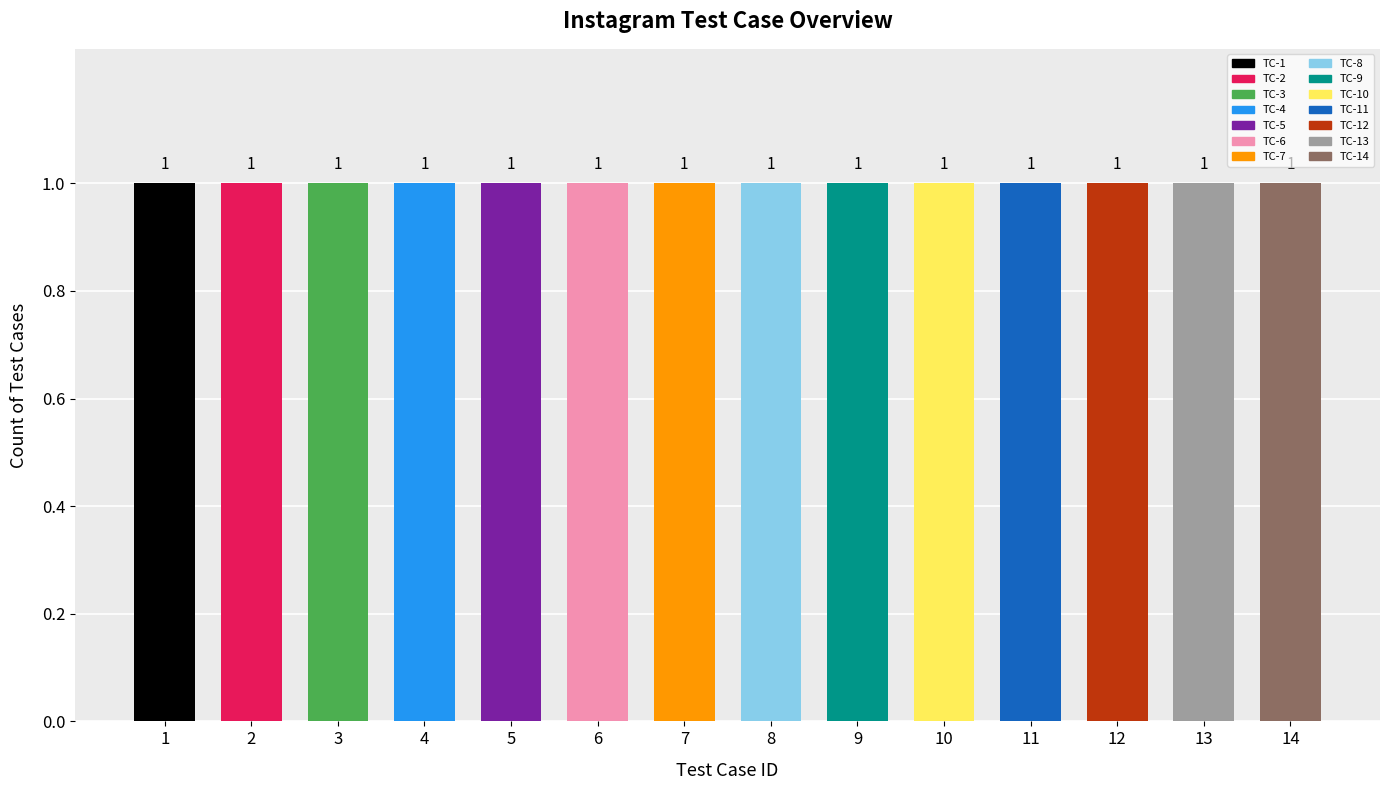

How many categories are shown in the chart?

14